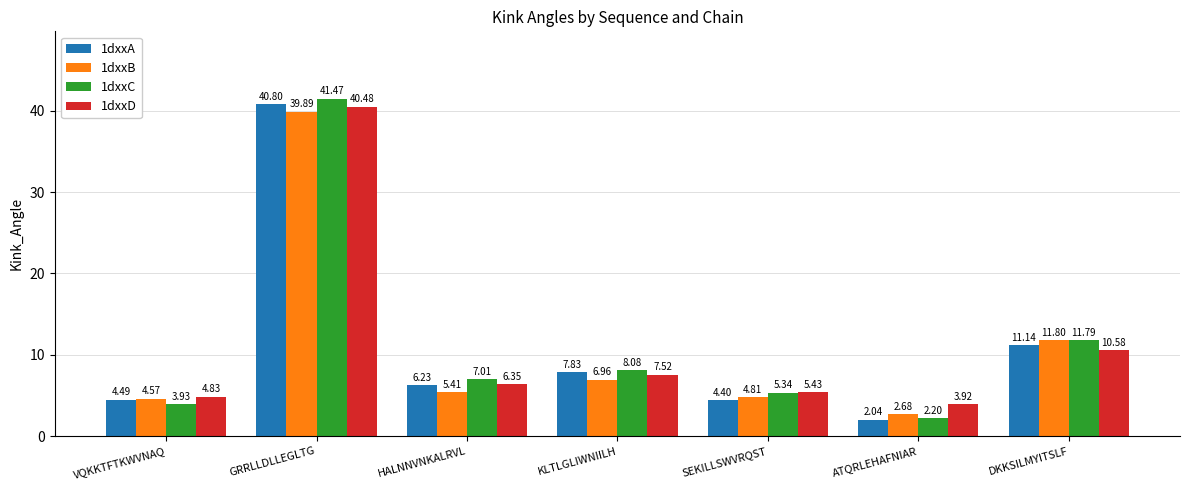

Which category has the highest value in the 1dxxC series?

GRRLLDLLEGLTG